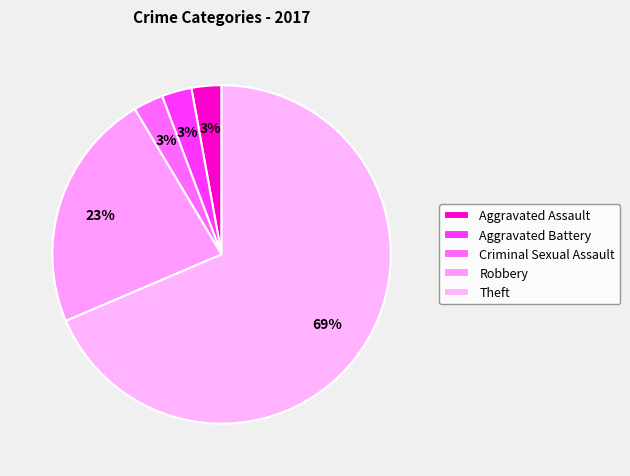

What is the largest slice in the pie chart?

Theft